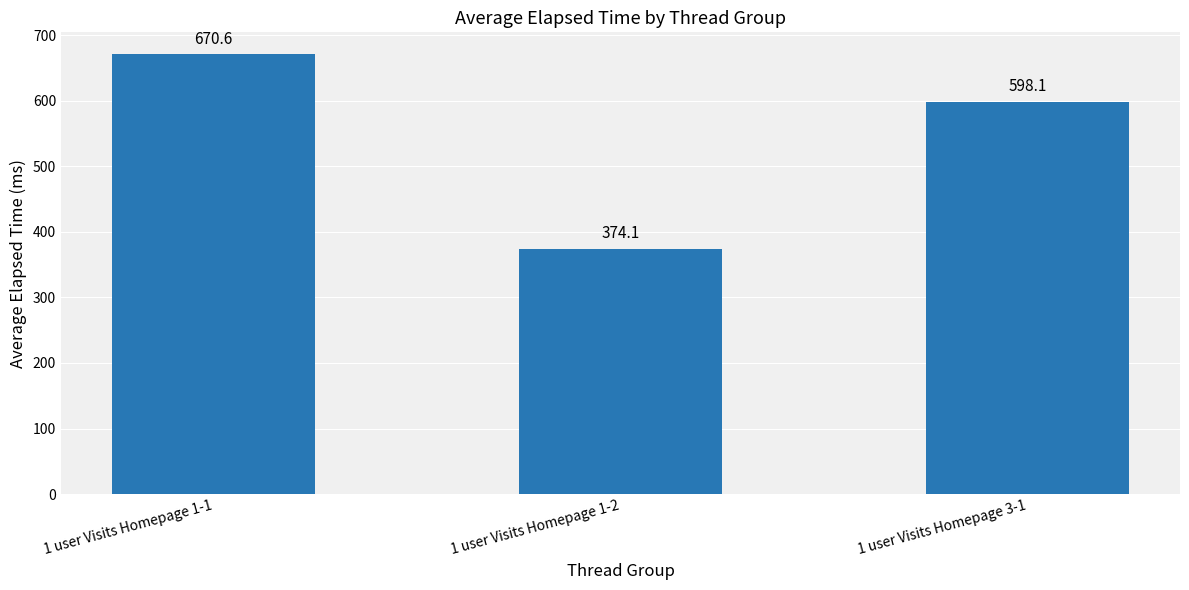

How many series are shown in this chart?

1